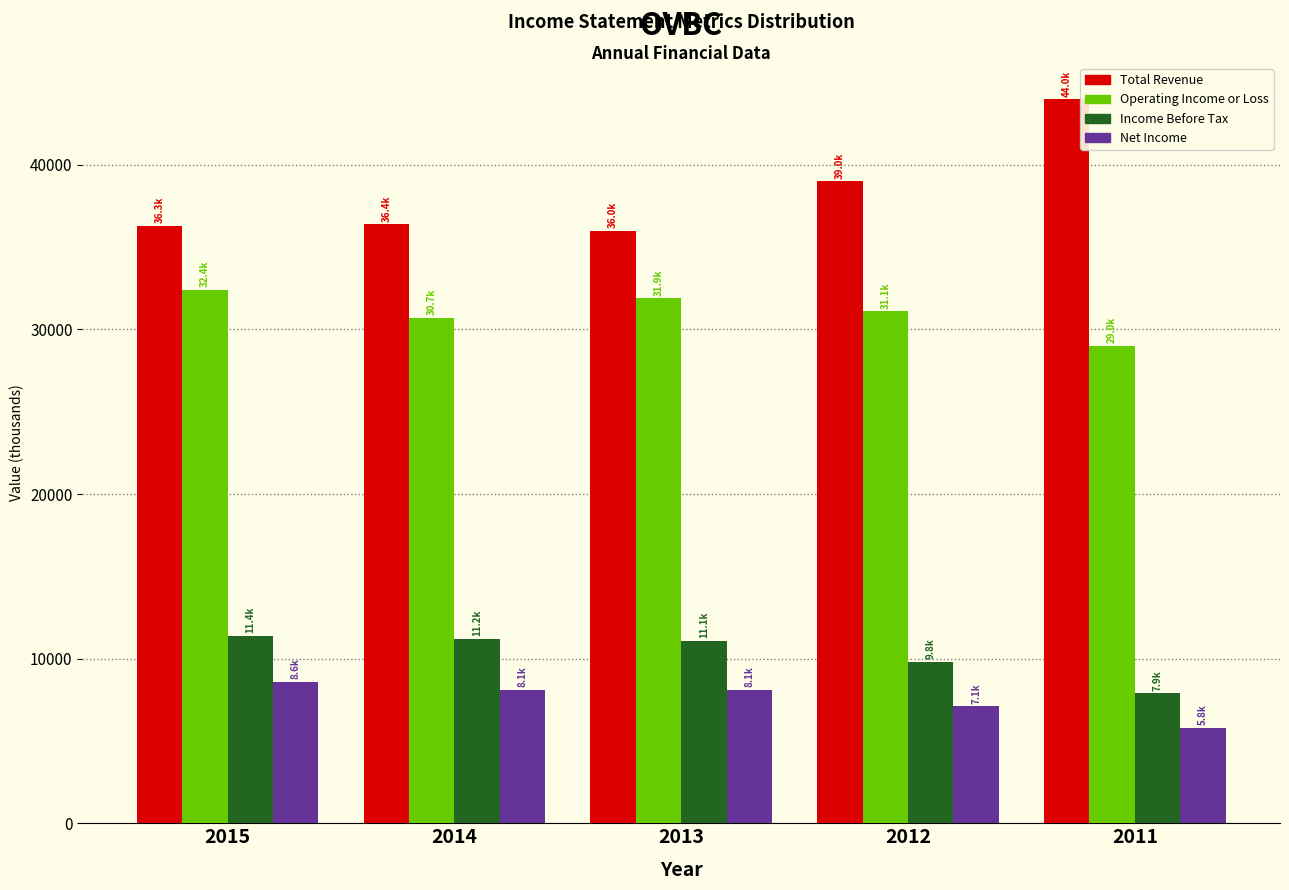

At which label is Total Revenue closest to 40000?

2012